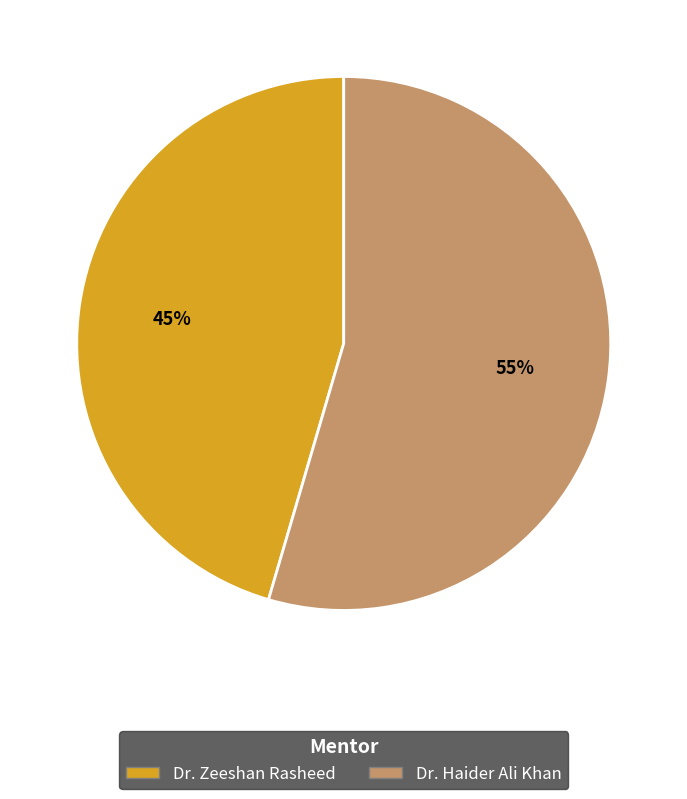

What is the smallest slice in the pie chart?

Dr. Zeeshan Rasheed